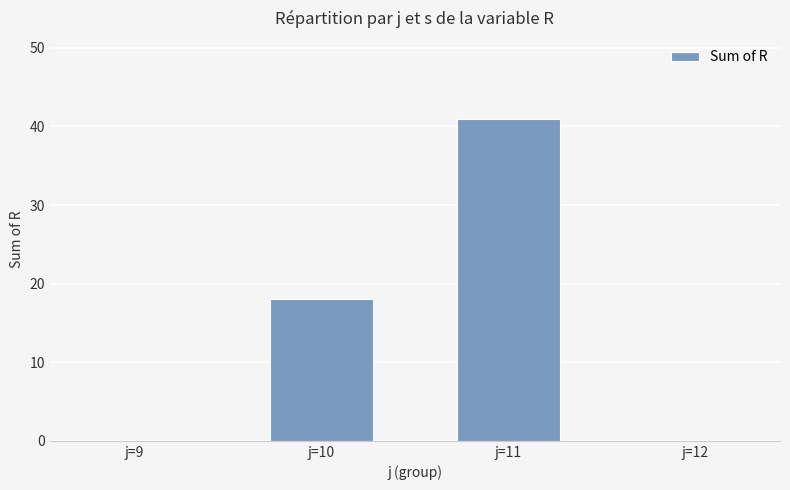

What is the approximate value at j=10, to the nearest 10?

20